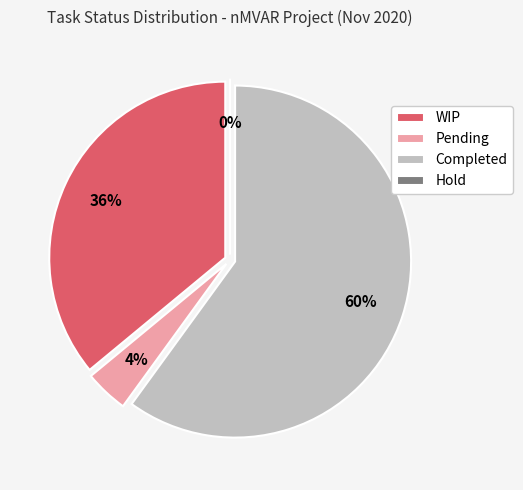

To the nearest percent, what percentage of the pie is Pending?

4%